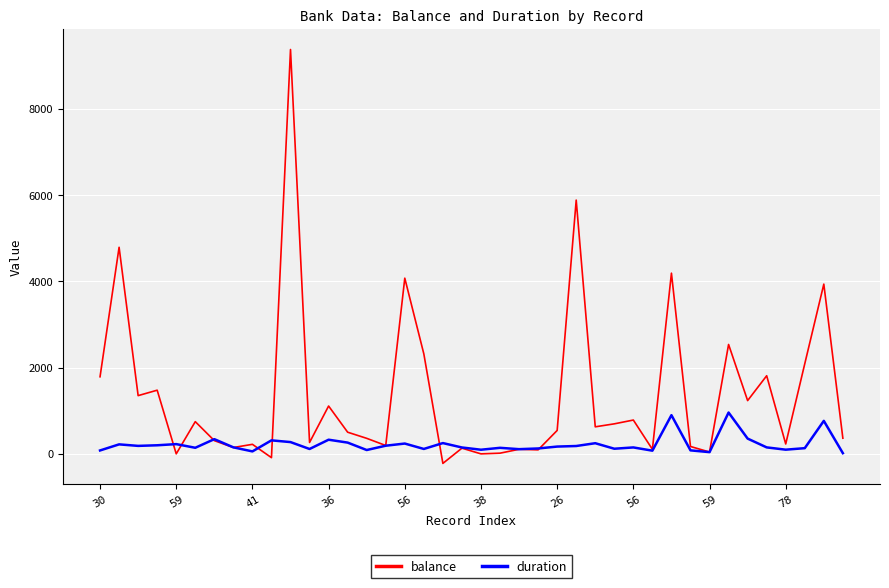

What are all the series names shown in the legend?

balance, duration